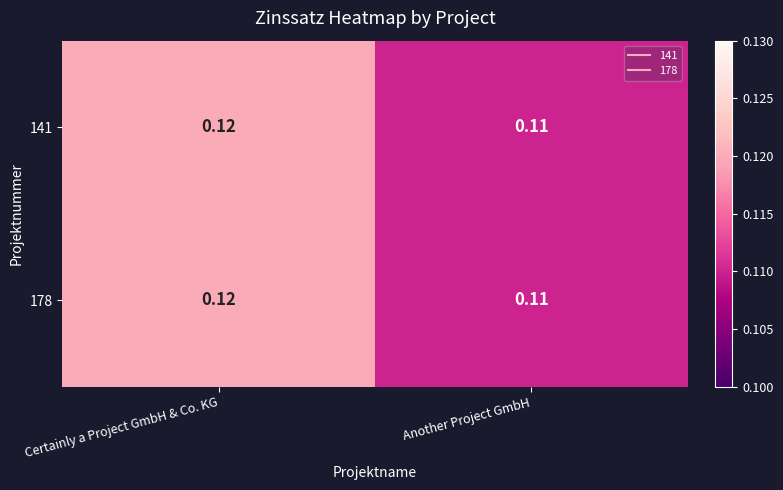

List the labels in order of 141 value, smallest first.

Another Project GmbH, Certainly a Project GmbH & Co. KG